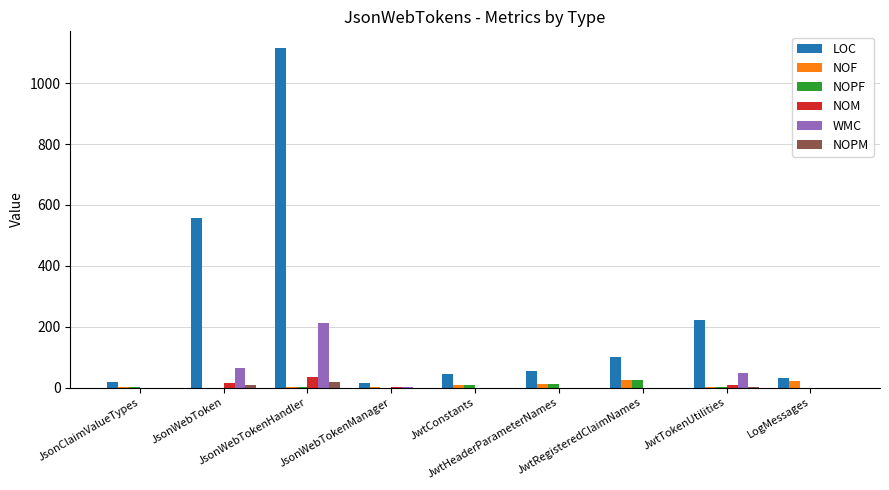

Which series has the largest total across all categories?

LOC